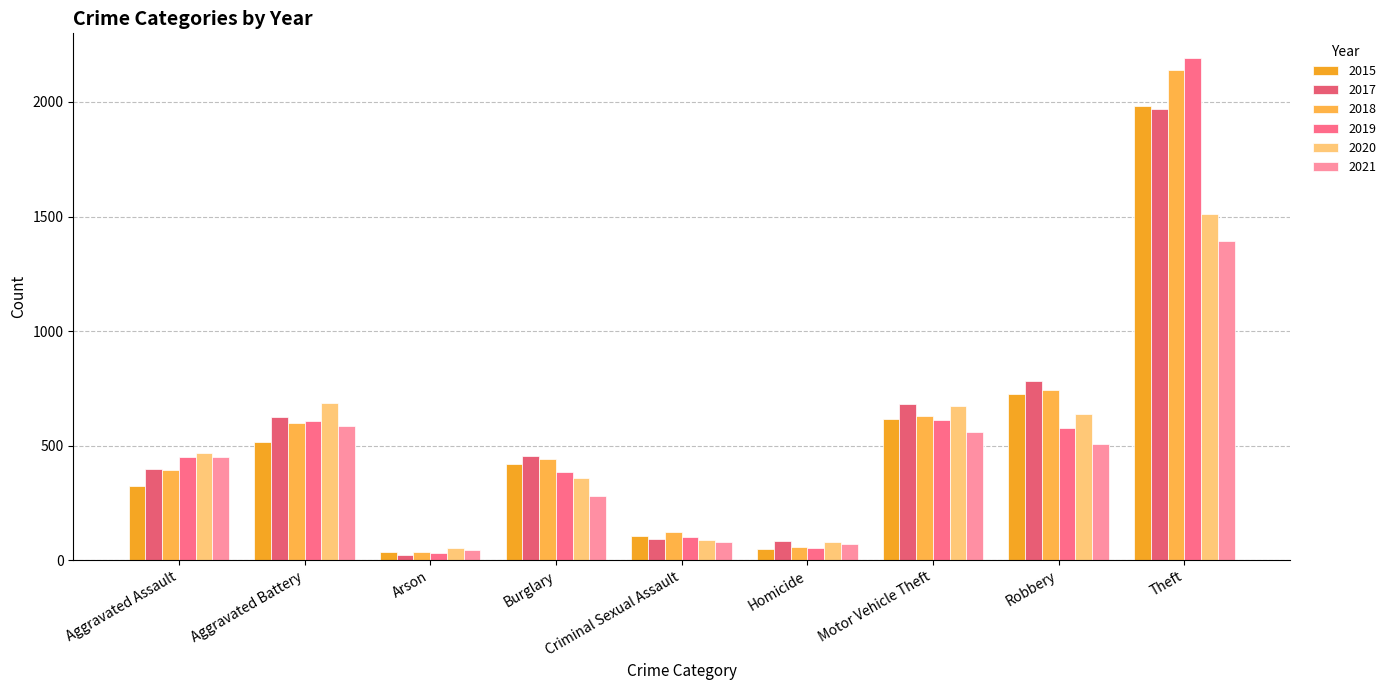

Rank the series by their maximum value, from highest to lowest.

2019, 2018, 2015, 2017, 2020, 2021